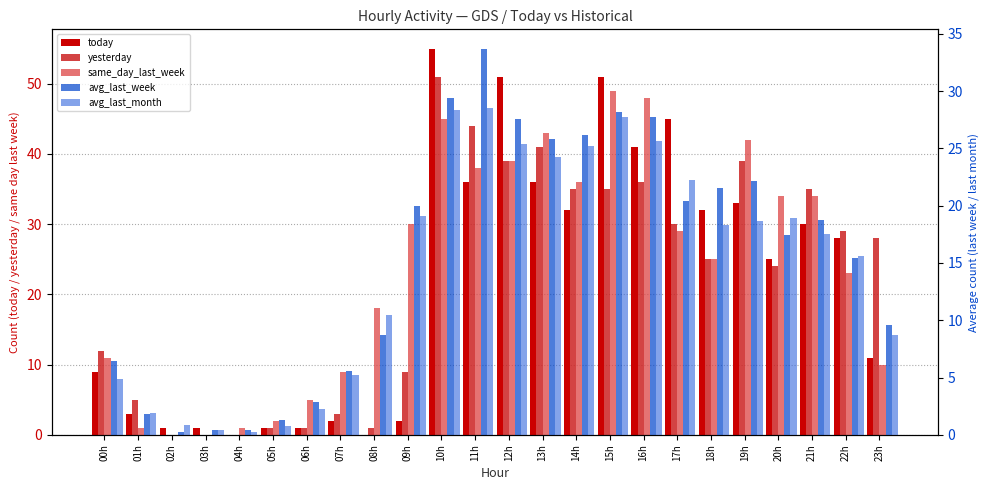

At which category is the sum across all series the highest?

10h